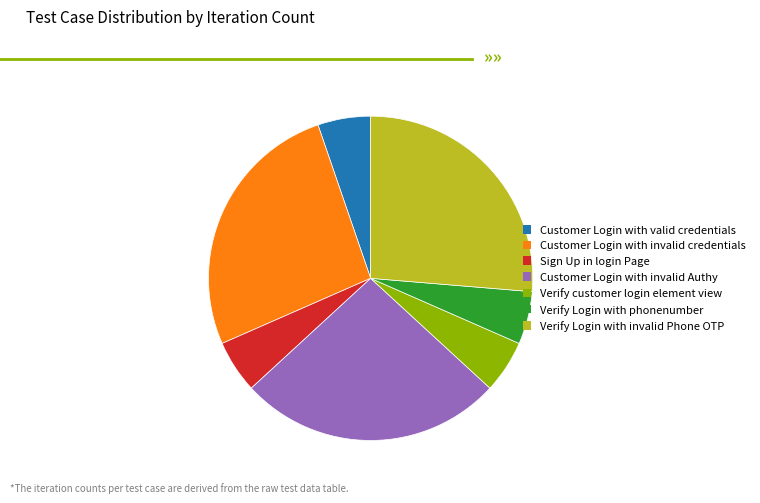

Between Verify customer login element view and Customer Login with invalid Authy, which is larger?

Customer Login with invalid Authy